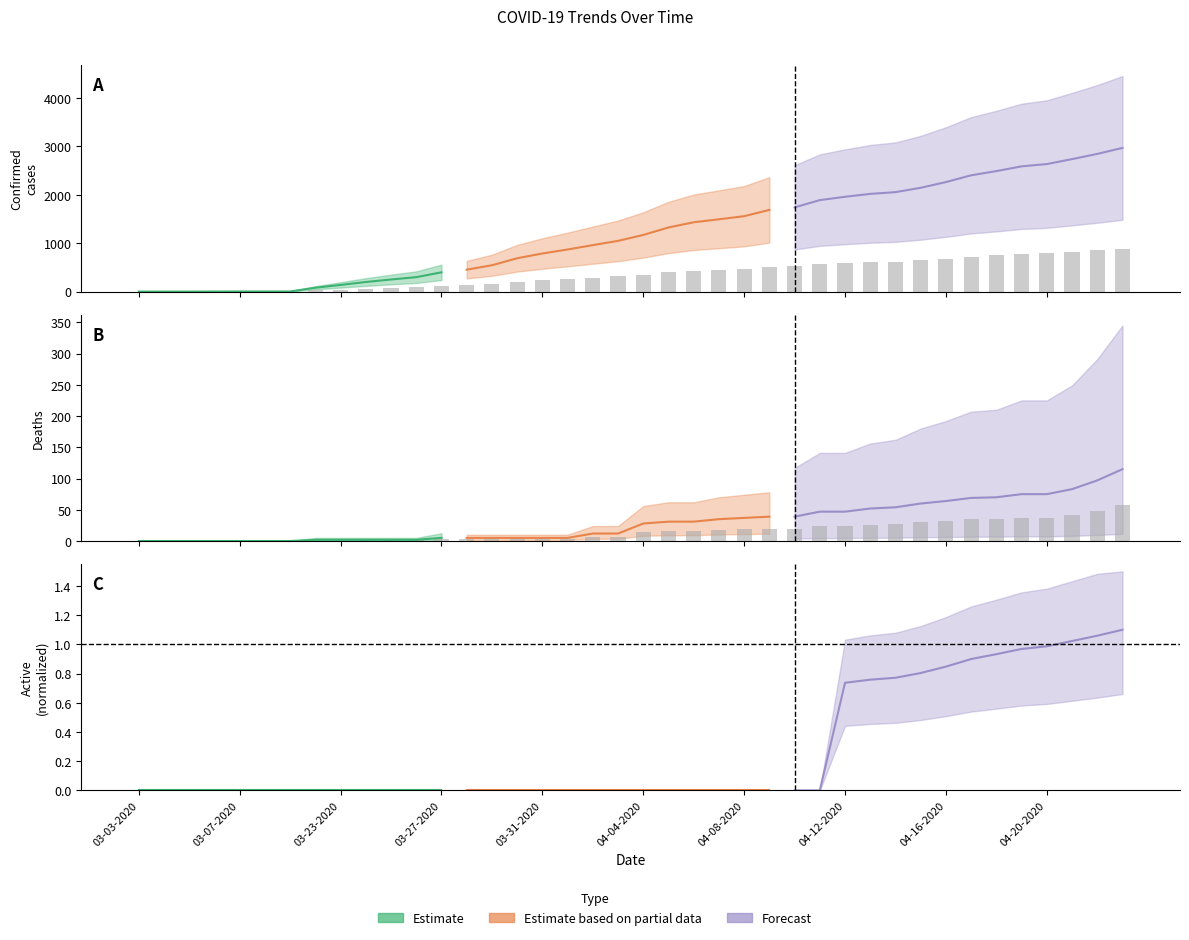

The Confirmed series shows 0.3 at 03-03-2020. True or false?

True